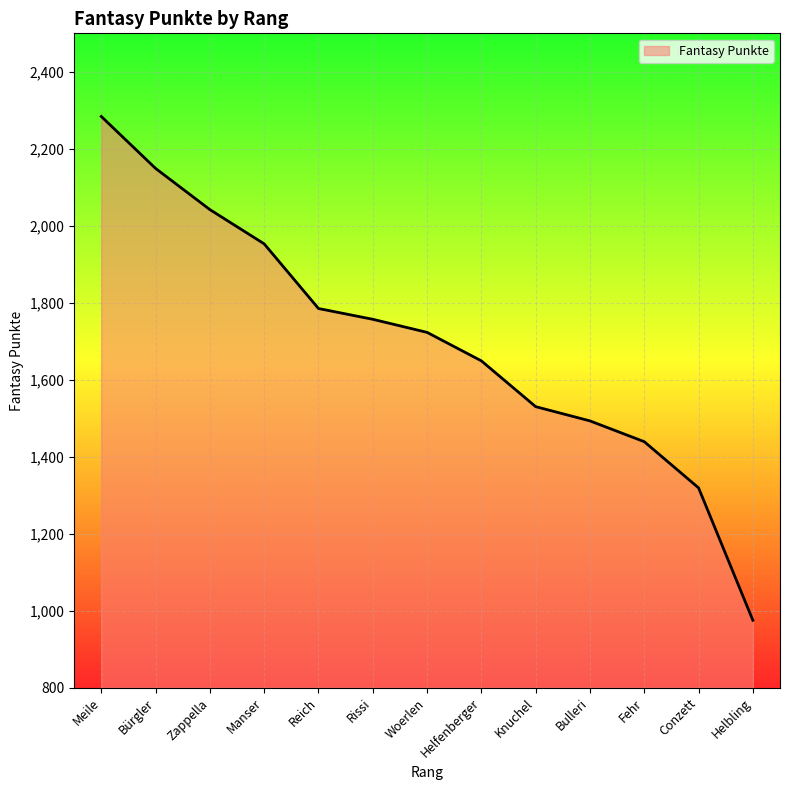

The value at Knuchel is 983. True or false?

False